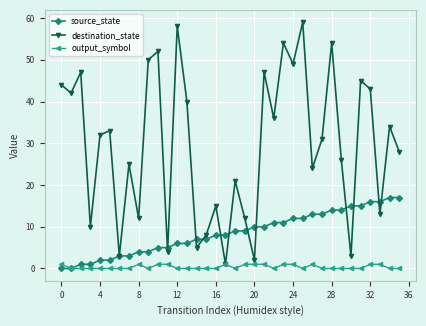

Rank the series by their average value, from highest to lowest.

destination_state, source_state, output_symbol